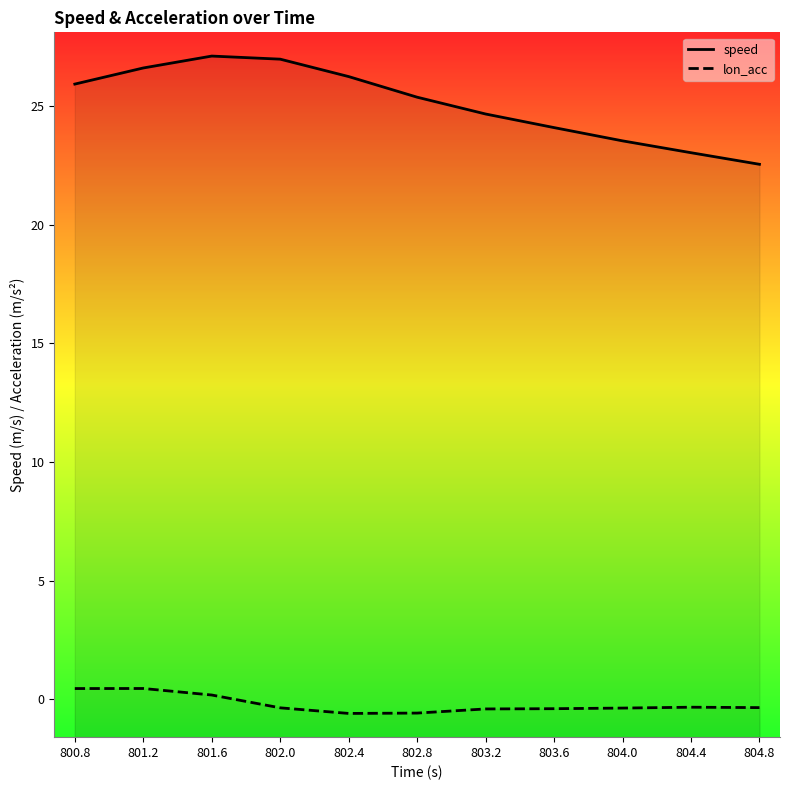

Reading right to left, extract all data points from this chart.

speed: 804.8=22.5	804.4=23.0	804.0=23.5	803.6=24.1	803.2=24.7	802.8=25.4	802.4=26.2	802.0=27.0	801.6=27.1	801.2=26.6	800.8=25.9
lon_acc: 804.8=-0.4	804.4=-0.3	804.0=-0.4	803.6=-0.4	803.2=-0.4	802.8=-0.6	802.4=-0.6	802.0=-0.4	801.6=0.2	801.2=0.5	800.8=0.5